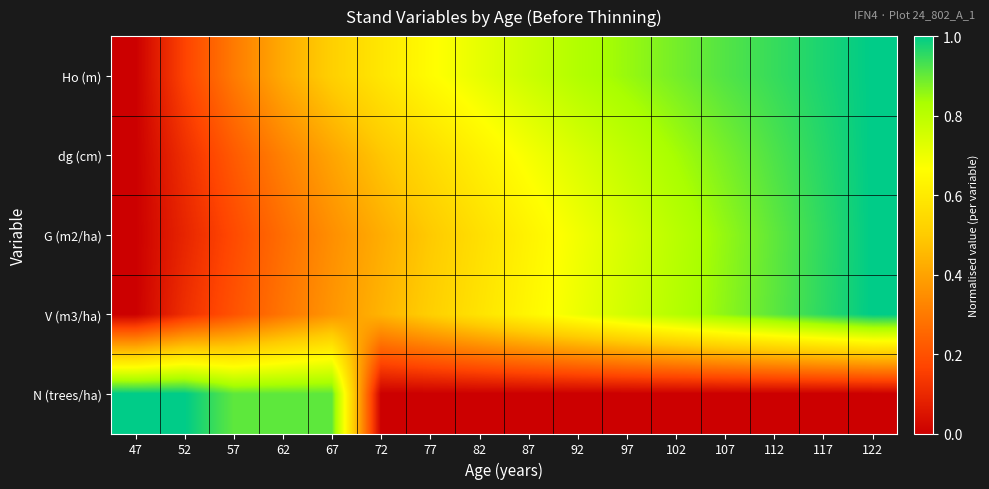

Between 112 and 77, which is larger?

112